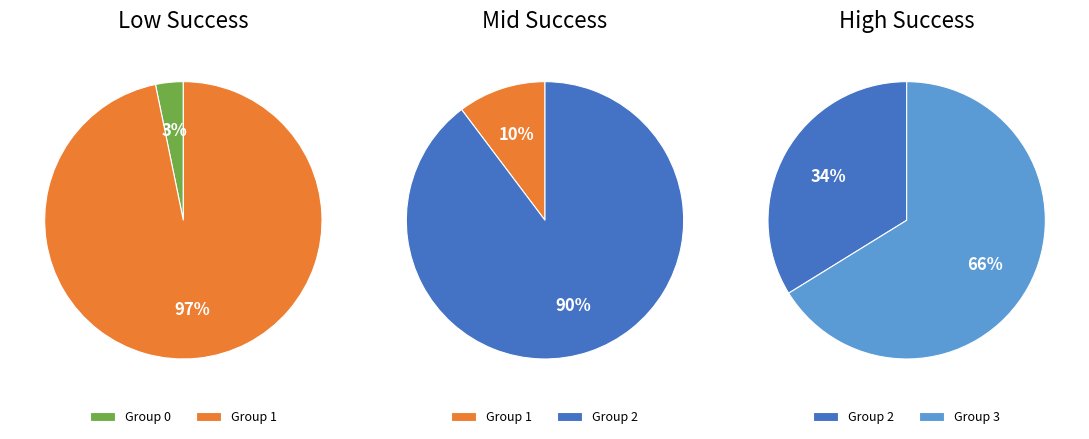

How many segments does this pie chart have?

4